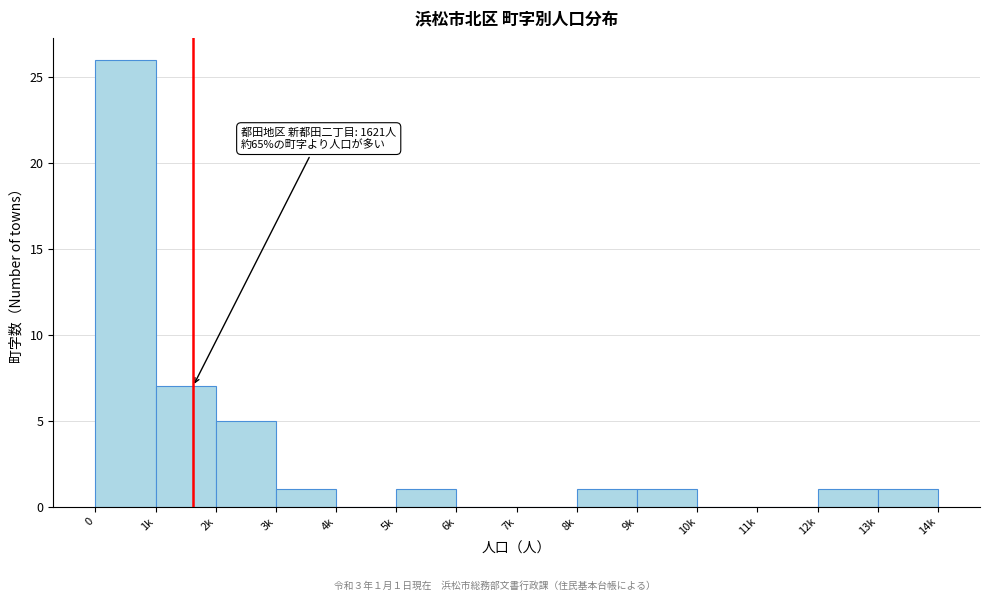

Reading left to right, what are all the values shown in this chart?

0=26	1k=7	2k=5	3k=1	4k=0	5k=1	6k=0	7k=0	8k=1	9k=1	10k=0	11k=0	12k=1	13k=1